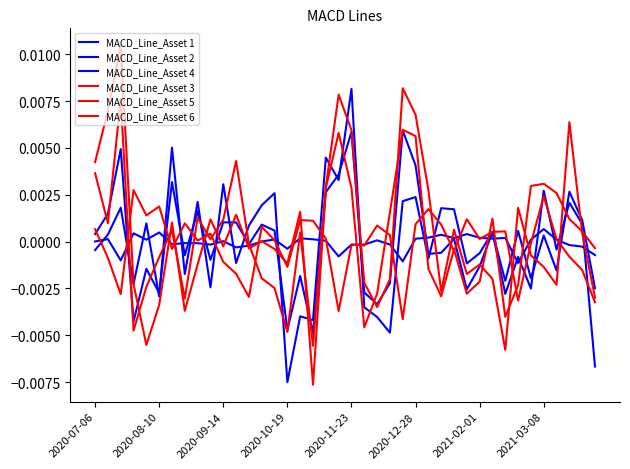

True or false: MACD_Line_Asset 3 has more than 2 interior local peaks.

True